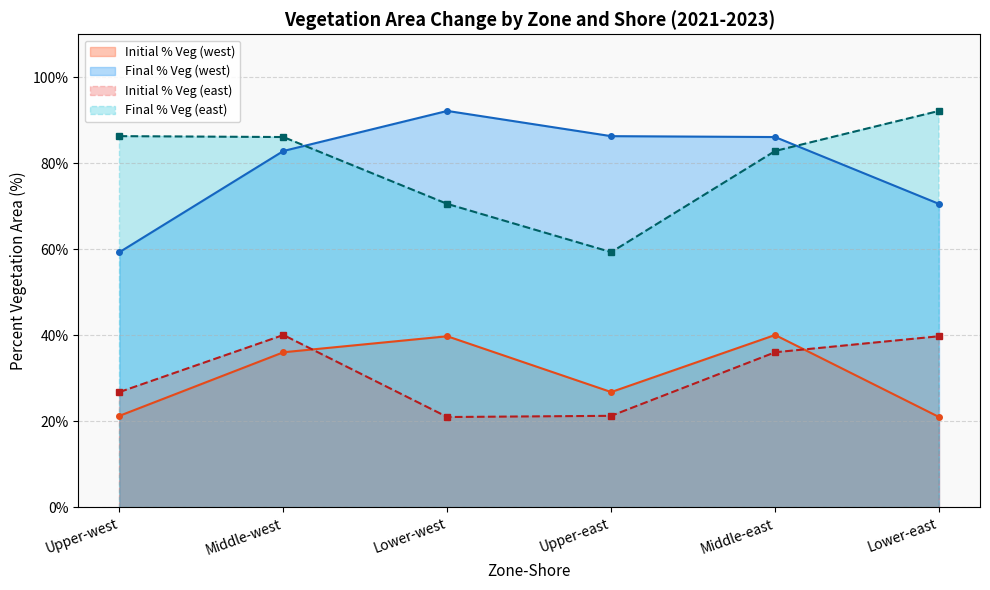

What is the average value of the Final % Veg Area (west) series?

79.6